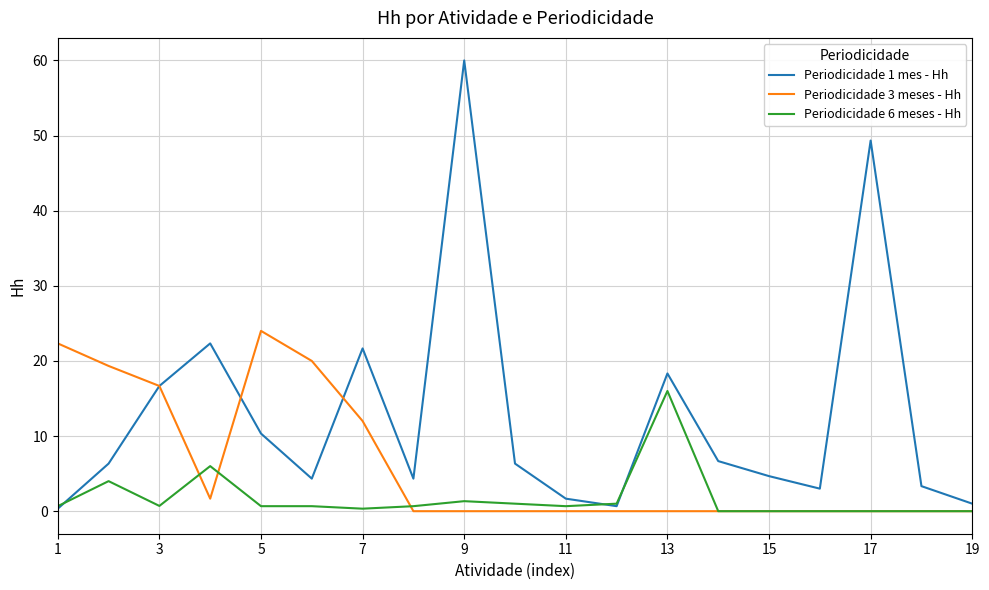

What is the maximum value shown in the chart?

60.0